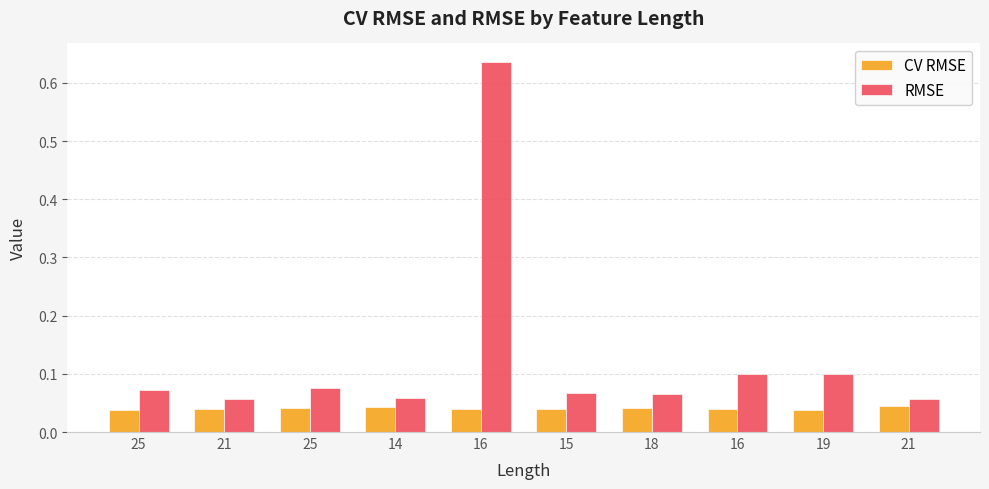

At which category is the sum across all series the highest?

16